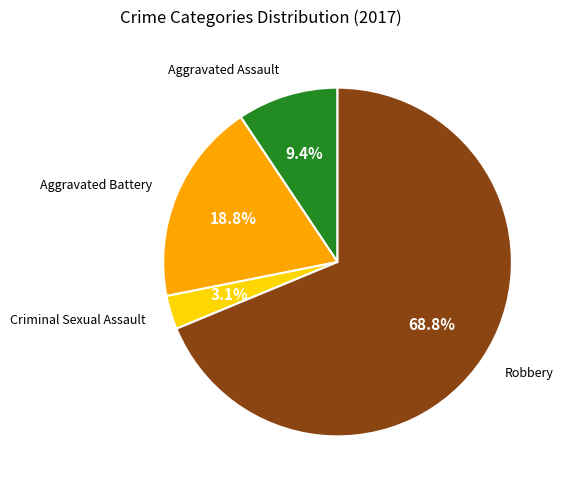

Count the number of slices in the pie.

4